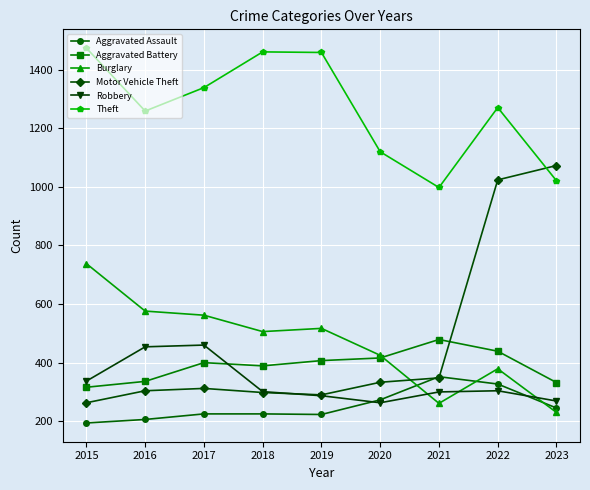

What is the lowest value of the Burglary series?

230